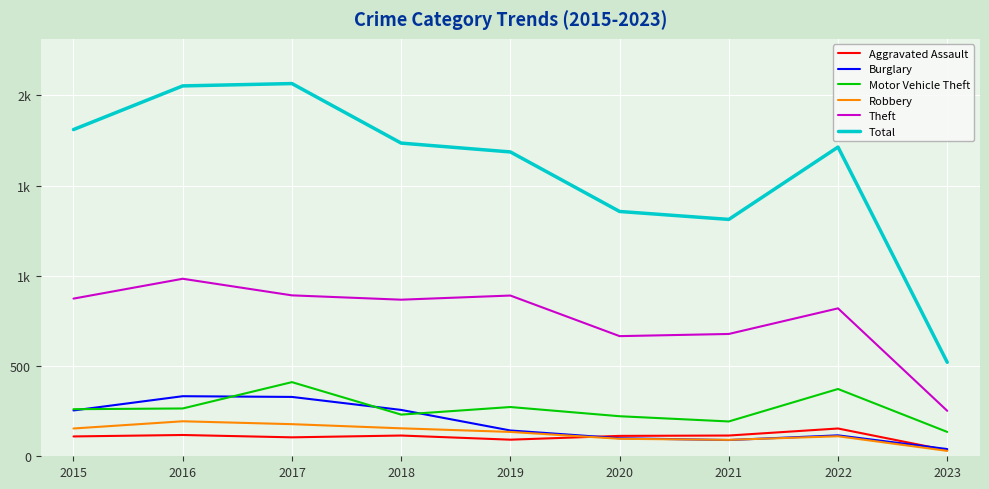

Does the chart display data point markers on the line(s)?

No